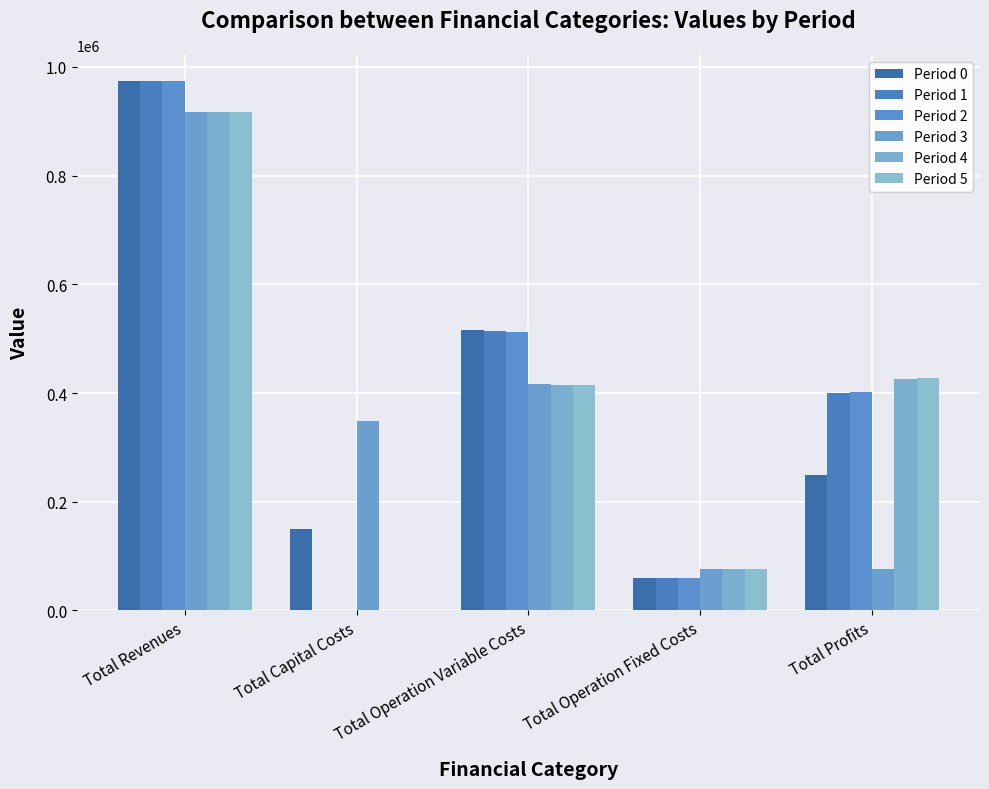

At which label does Period 5 first exceed 414176?

Total Revenues